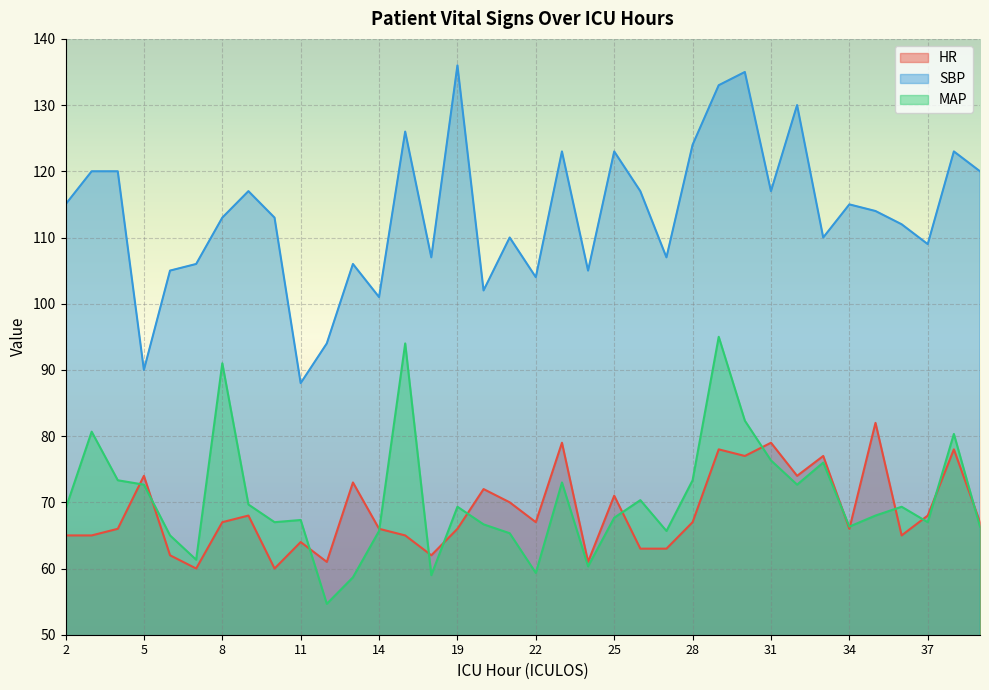

In MAP, how many points are lower than both neighbors (excluding endpoints)?

10